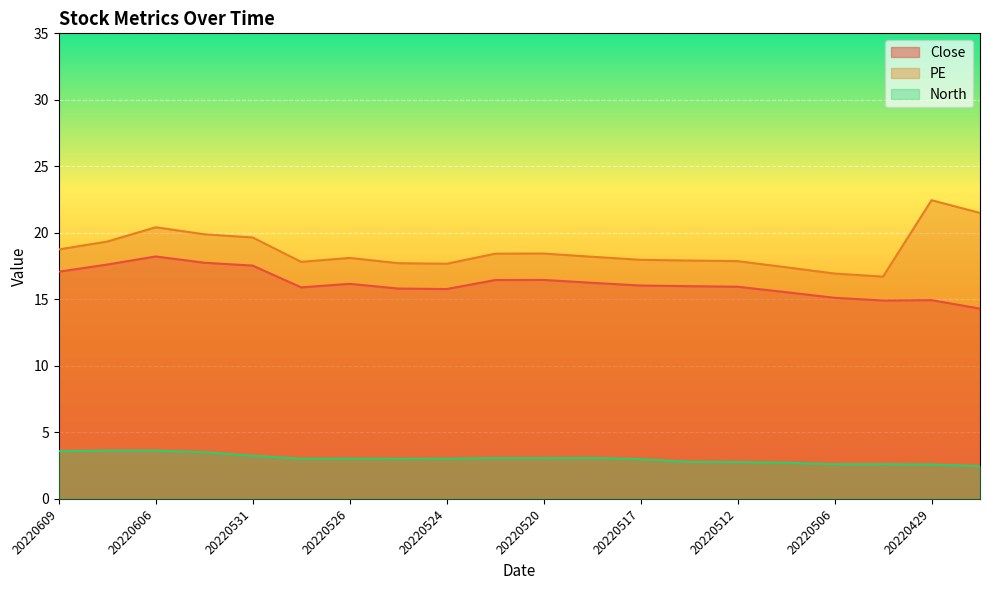

What is the difference between the highest and lowest values at 20220606?

16.8